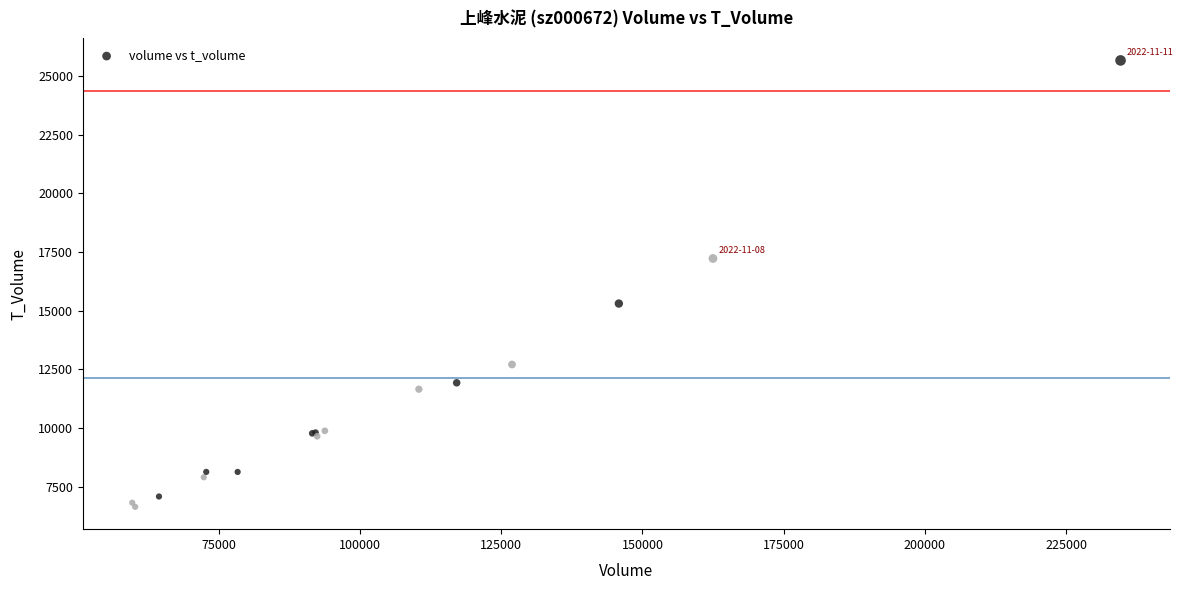

What Y value in the scatter plot is closest to 16149?

15301